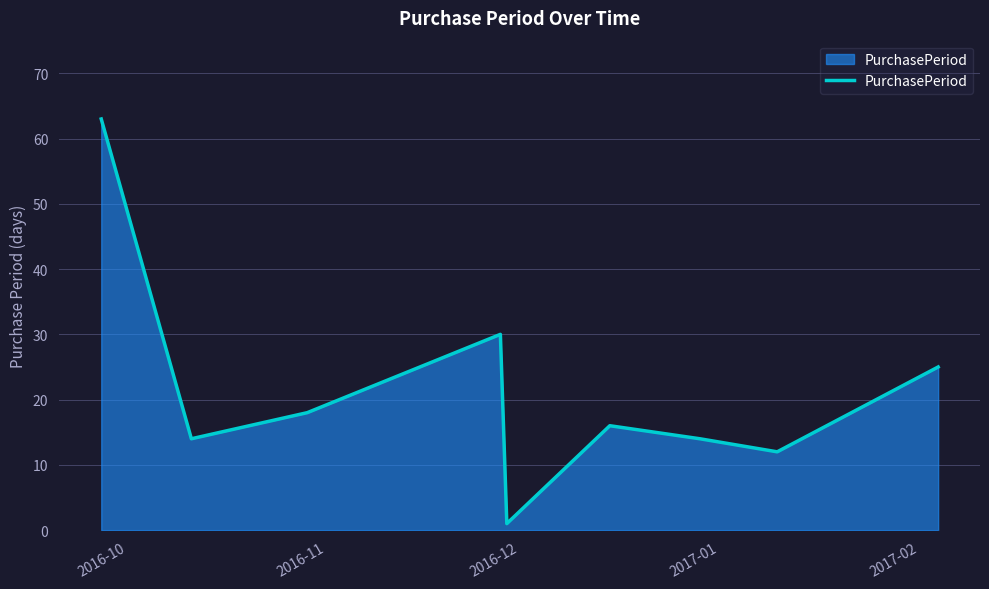

What is the difference between the maximum and minimum values?

62